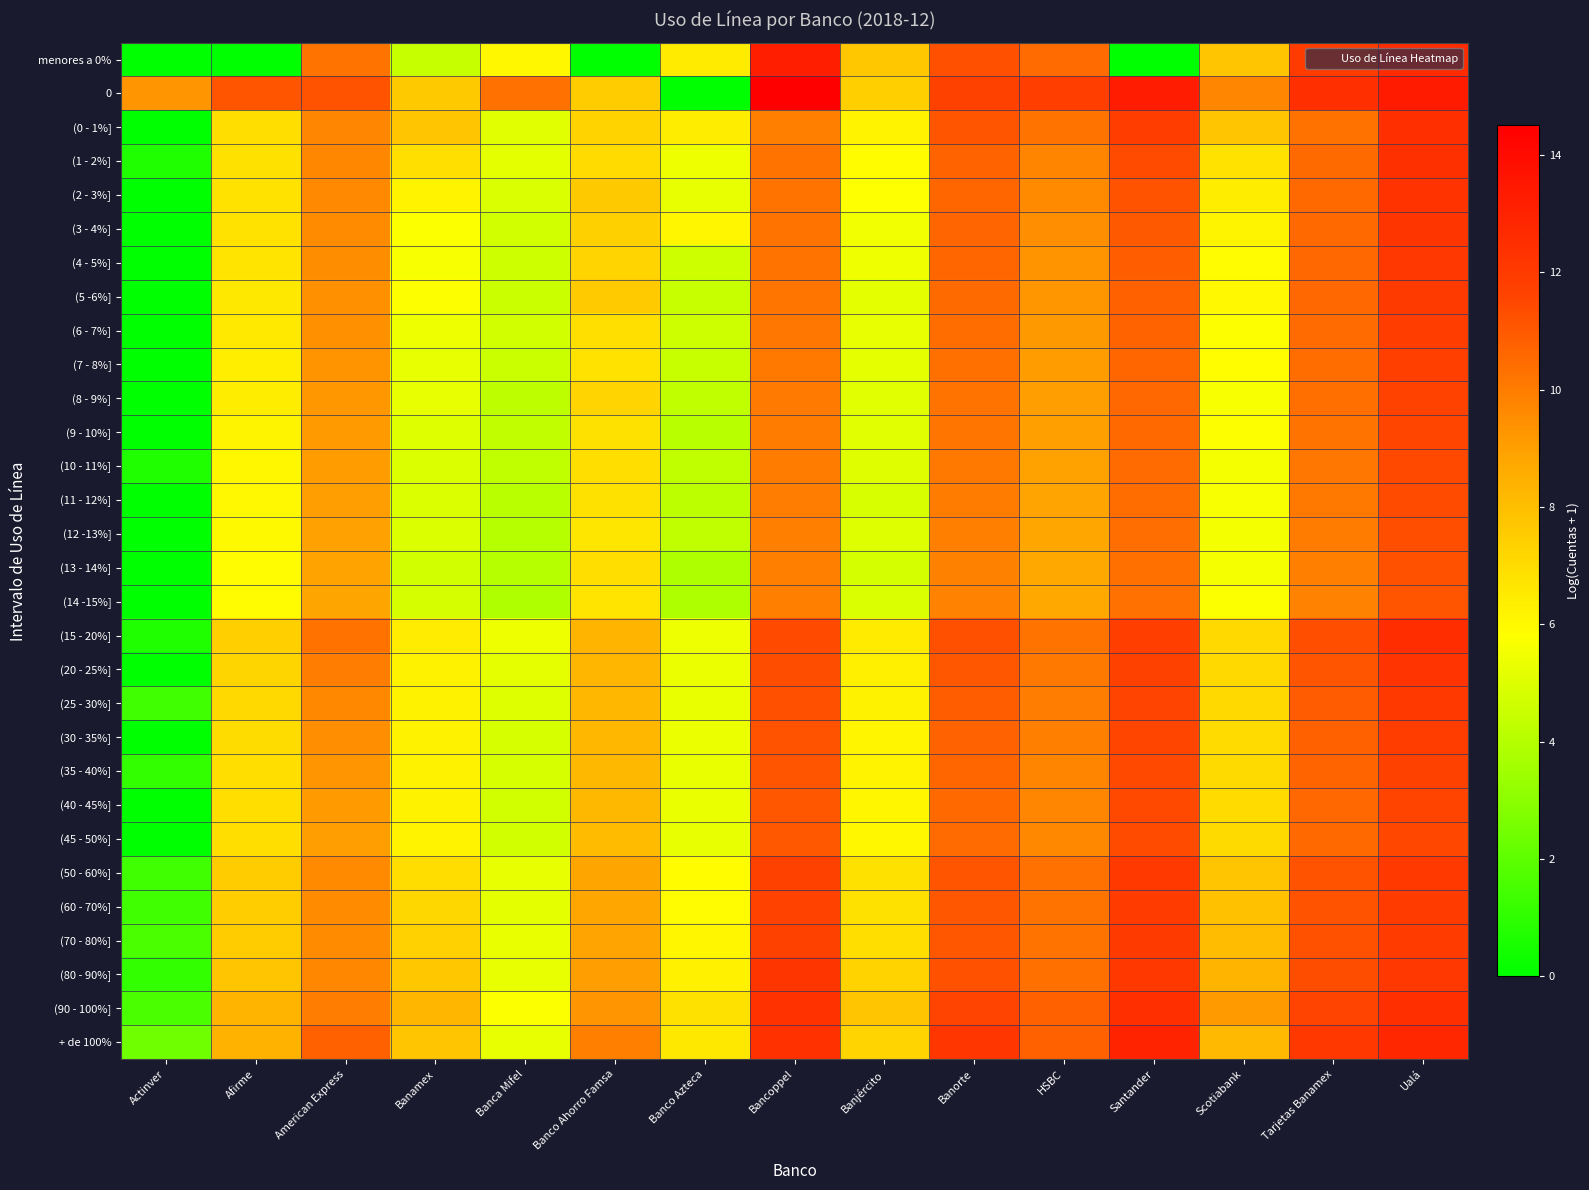

Rank the series at Ualá from highest to lowest value.

0, + de 100%, menores a 0%, (15 - 20%], (0 - 1%], (90 - 100%], (1 - 2%], (2 - 3%], (20 - 25%], (3 - 4%], (80 - 90%], (4 - 5%], (50 - 60%], (25 - 30%], (5 -6%], (70 - 80%], (60 - 70%], (6 - 7%], (30 - 35%], (7 - 8%], (35 - 40%], (8 - 9%], (40 - 45%], (9 - 10%], (45 - 50%], (10 - 11%], (11 - 12%], (12 -13%], (13 - 14%], (14 -15%]